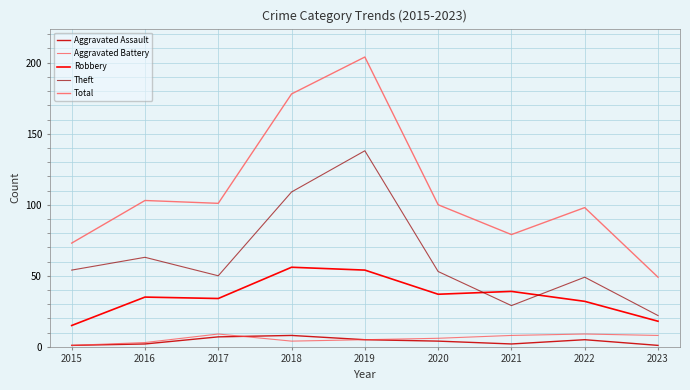

The Aggravated Battery series shows 1 at 2015. True or false?

True